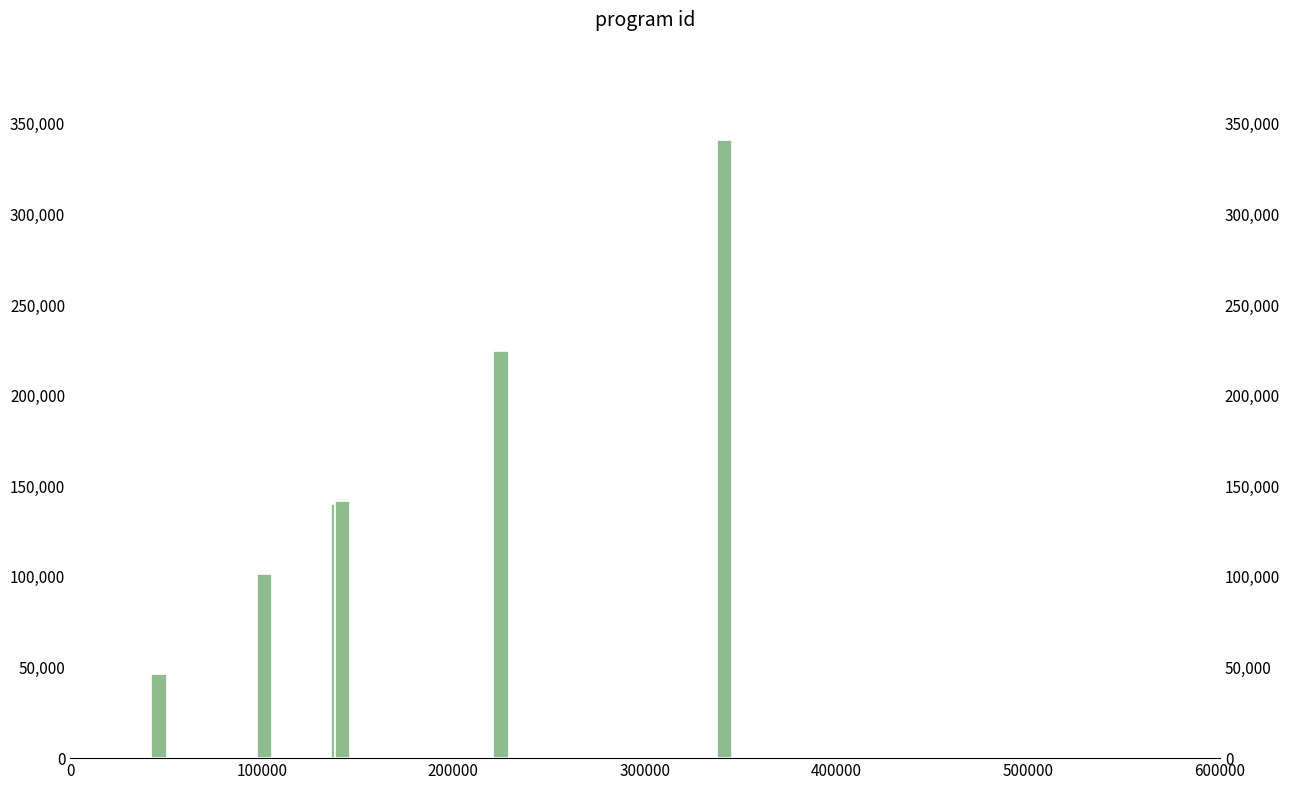

What is the smallest value displayed?

46337